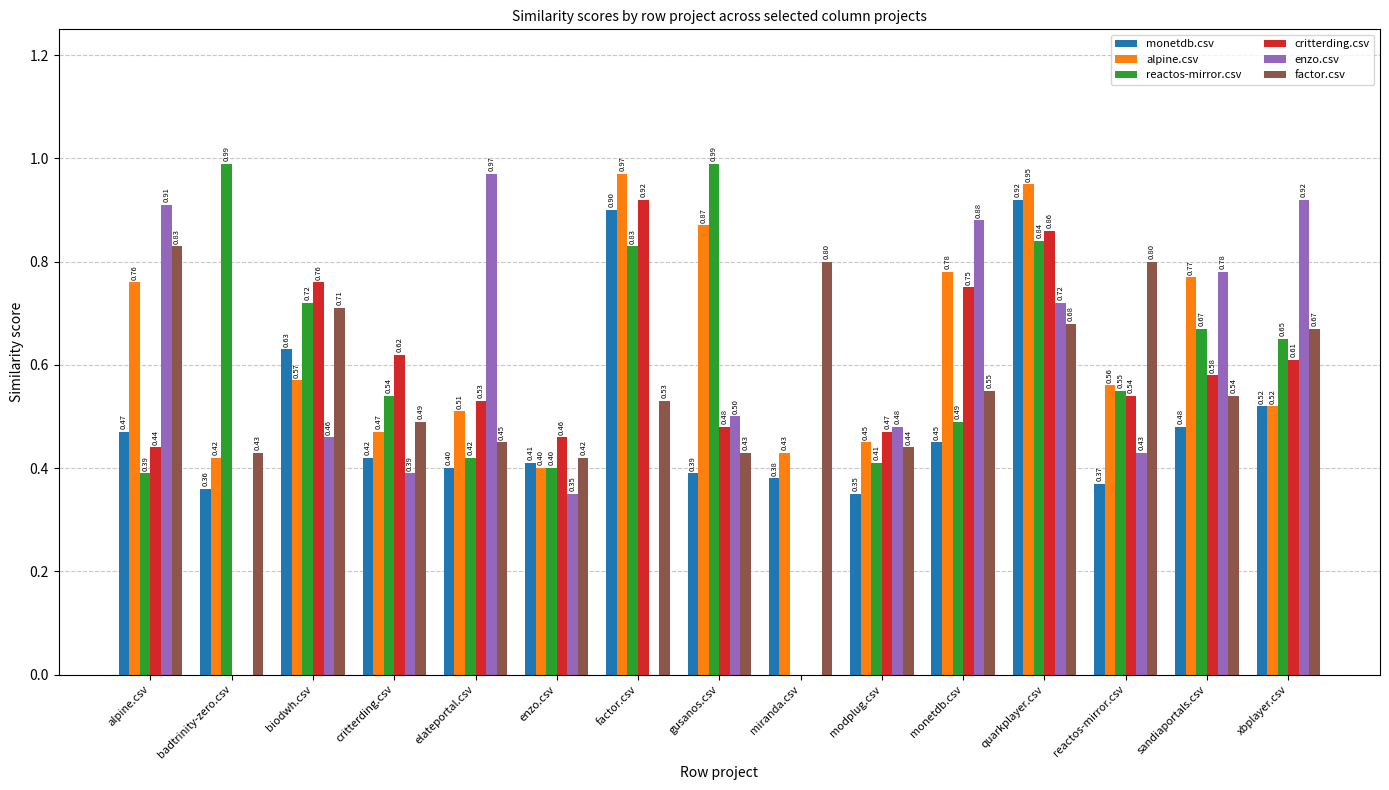

At which category is the sum across all series the highest?

quarkplayer.csv